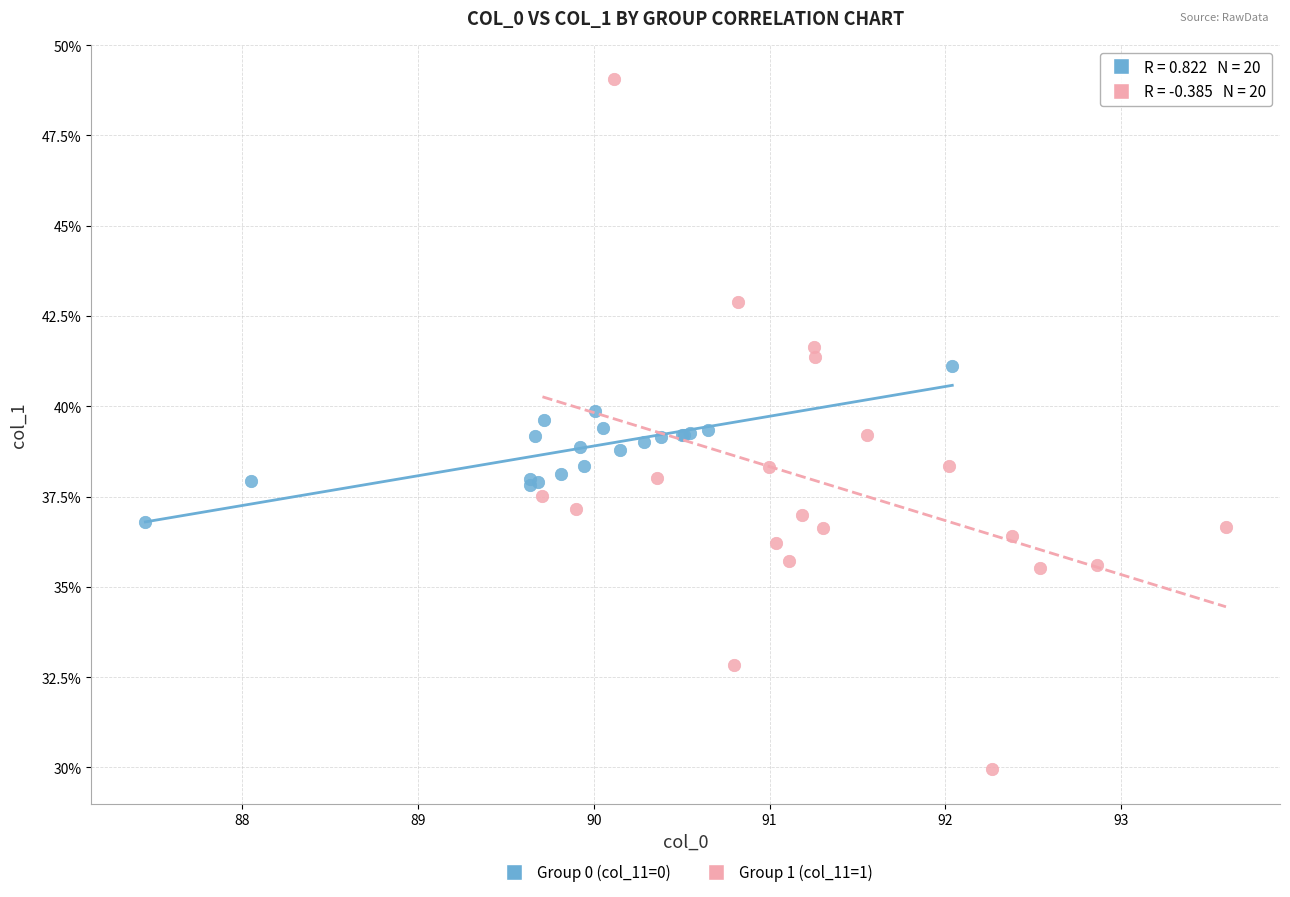

Which series reaches the minimum Y coordinate?

Group 1 (col_11=1)